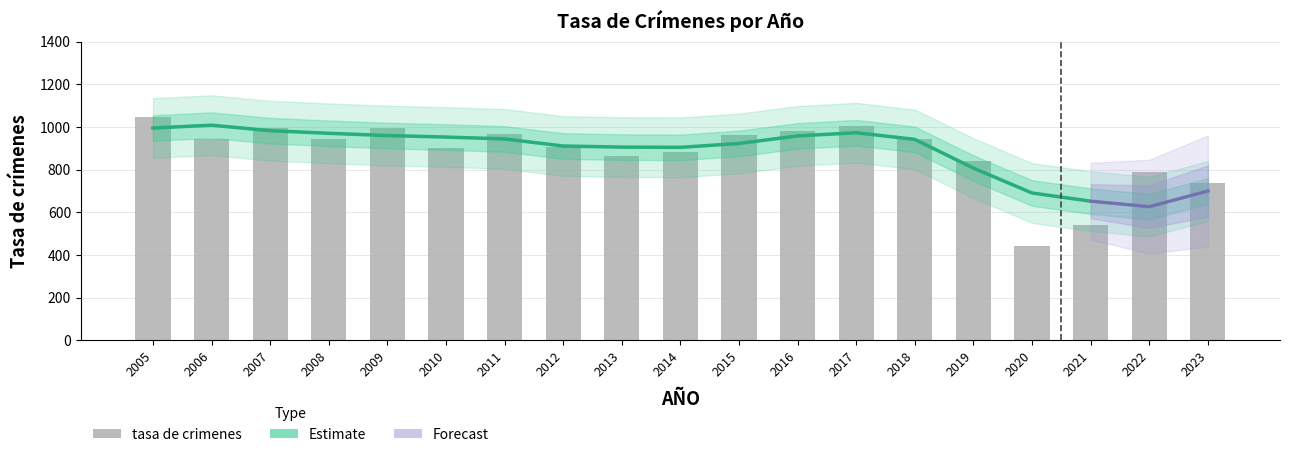

At which category does the chart reach its peak across all series?

2005